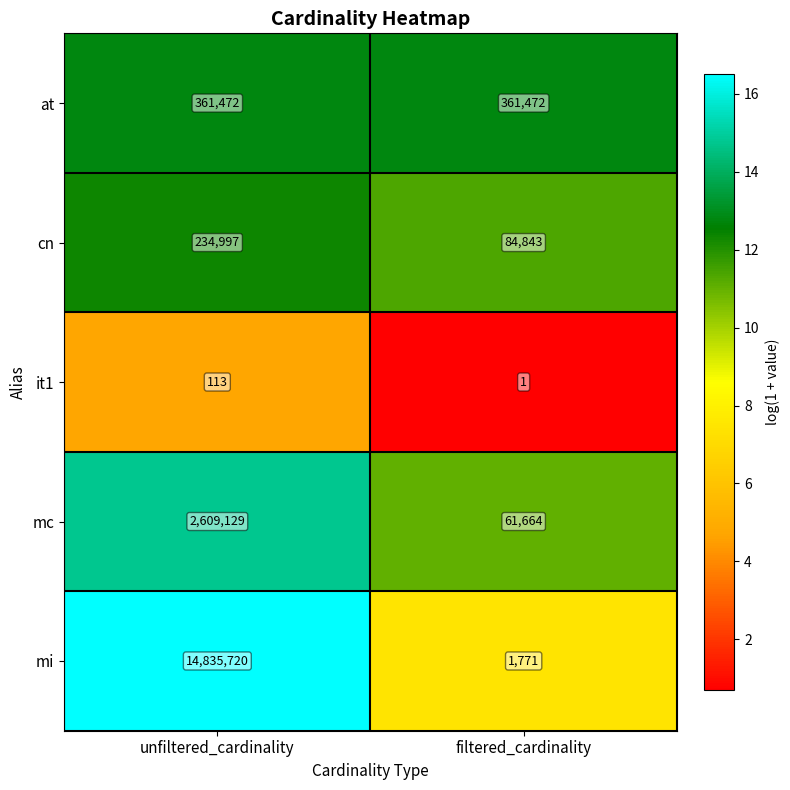

Where is mi nearest to the value 7418745?

filtered_cardinality